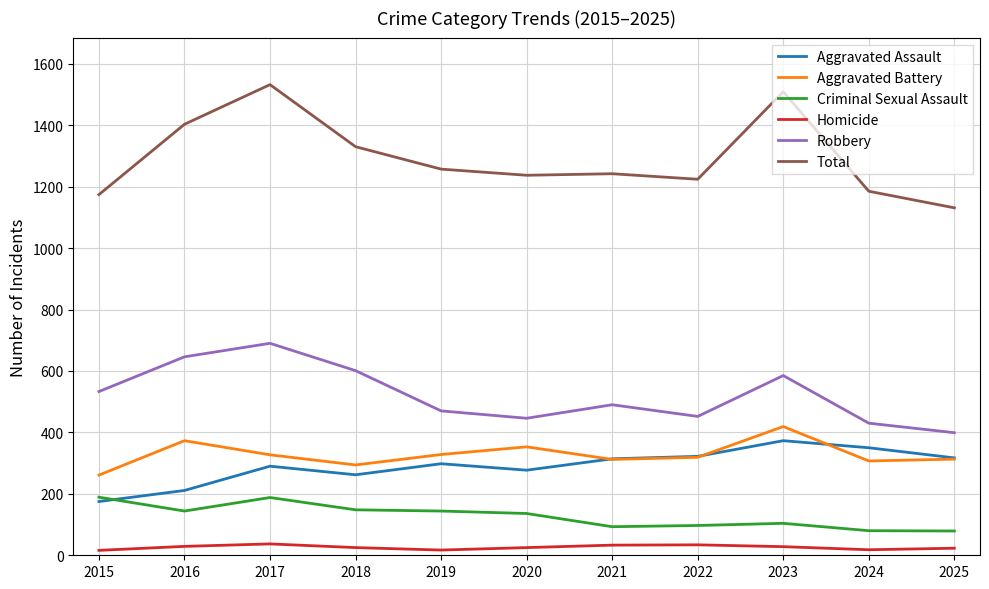

List the series in order of their peak value, lowest first.

Homicide, Criminal Sexual Assault, Aggravated Assault, Aggravated Battery, Robbery, Total